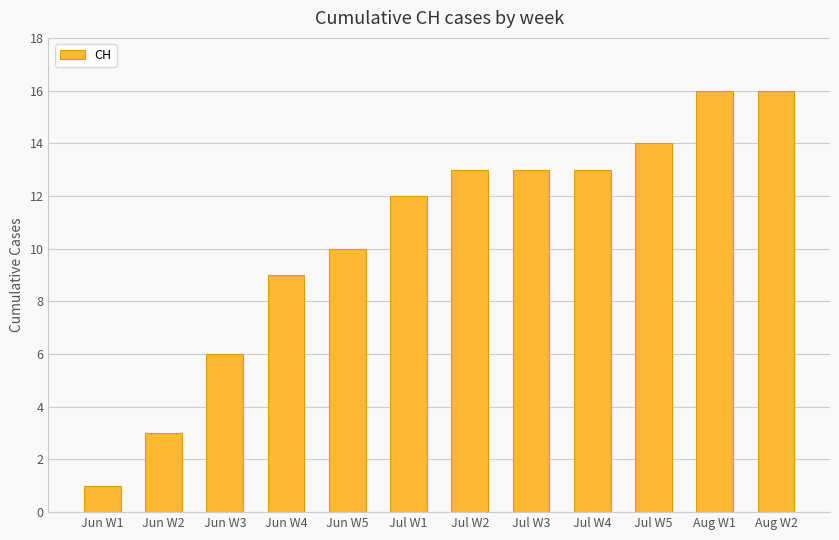

What position from the left is Jul W5?

10